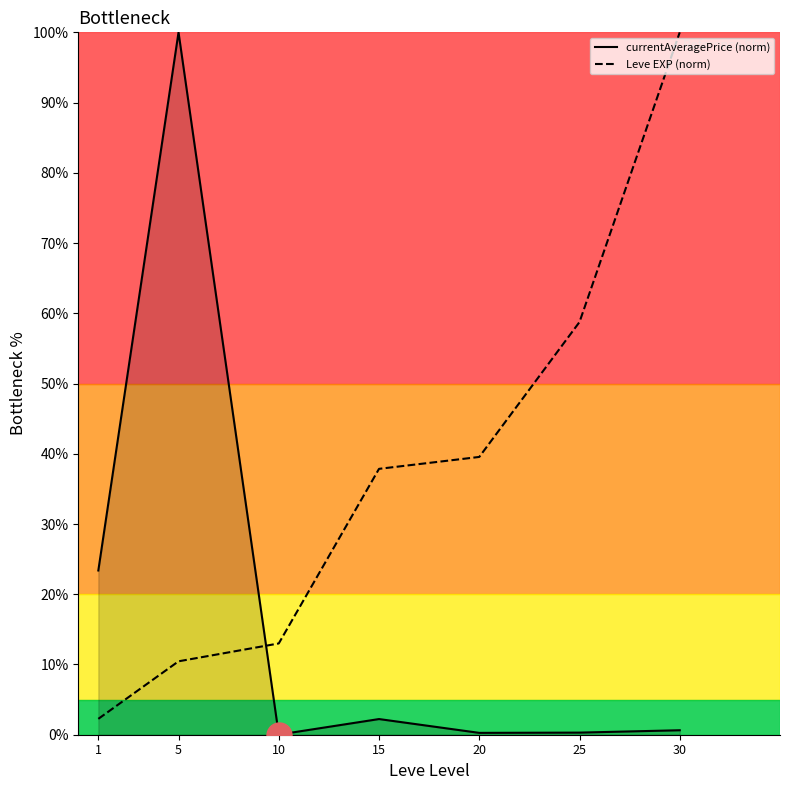

Where is Leve EXP (norm) nearest to the value 51?

25